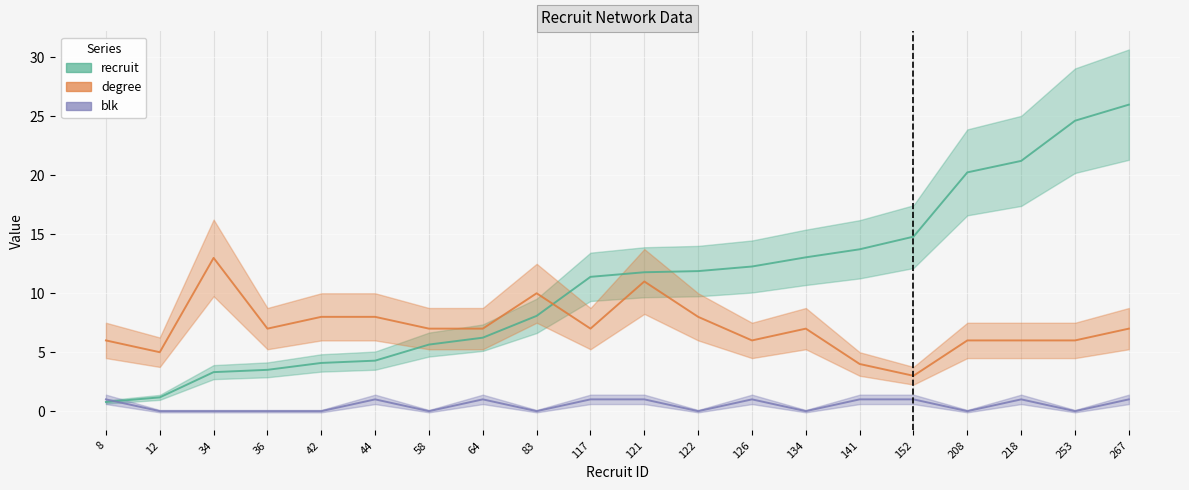

Which series has the largest total across all categories?

recruit